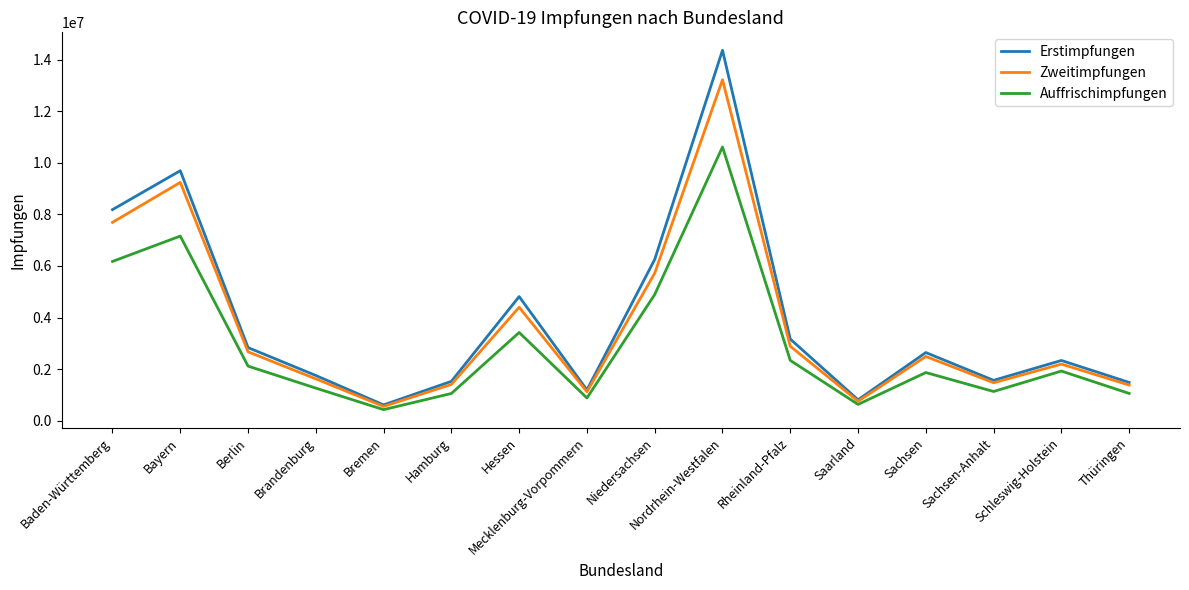

What is the difference between the maximum and minimum values in the Erstimpfungen series?

13752759